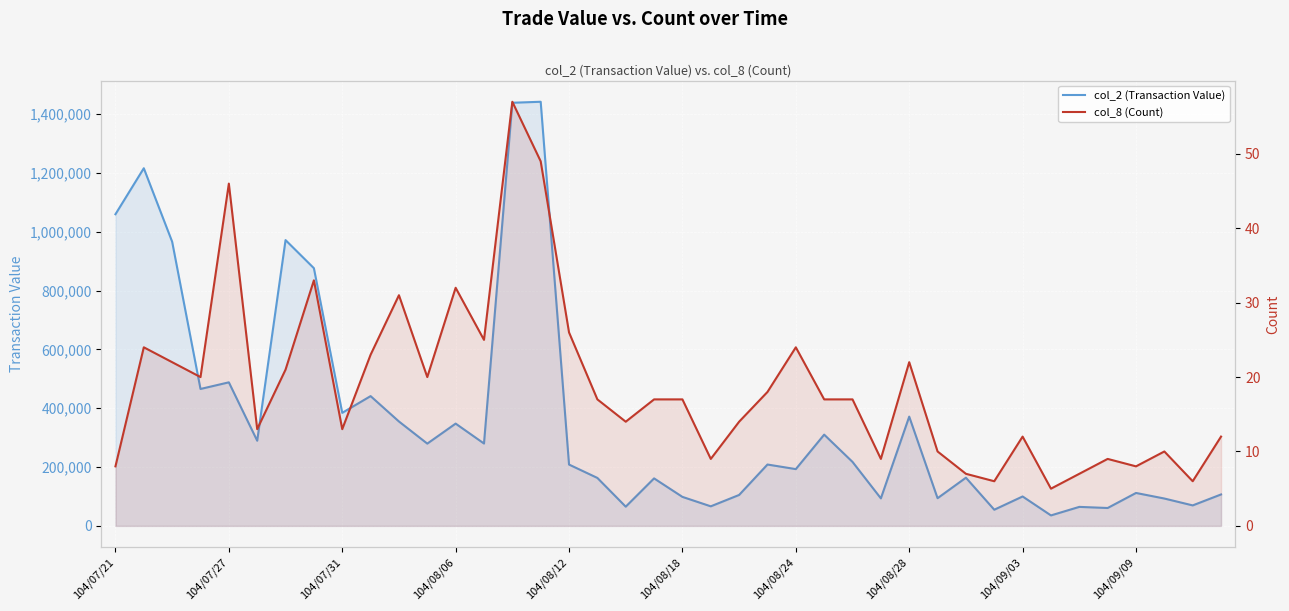

Which series changed the most between 15 and 34?

col_2 (Transaction Value)